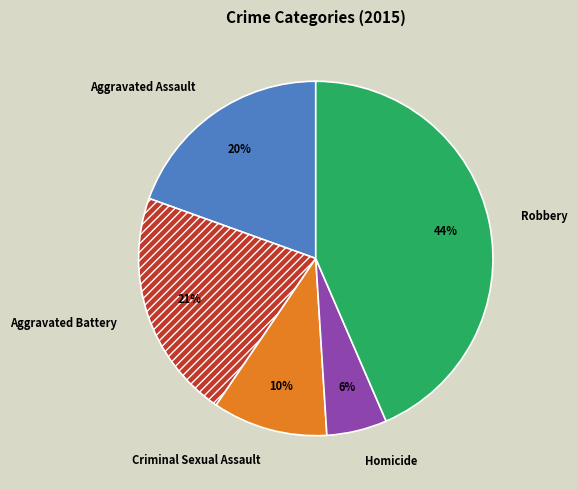

Rank the categories by value from lowest to highest.

Homicide, Criminal Sexual Assault, Aggravated Assault, Aggravated Battery, Robbery